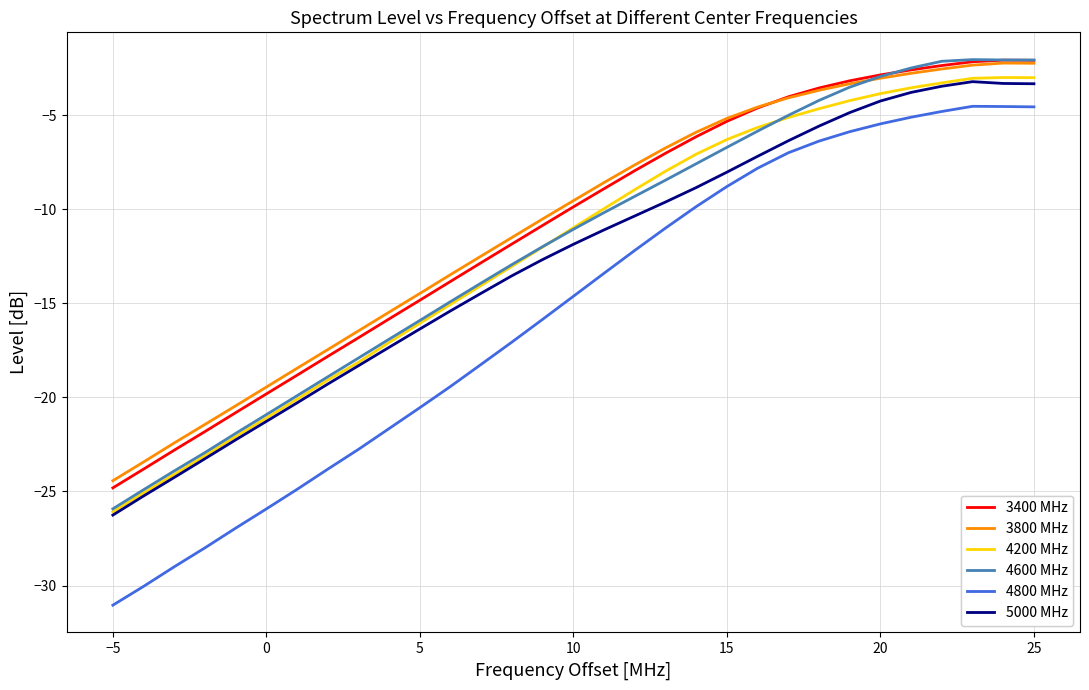

True or false: 3400 MHz and 5000 MHz intersect in this chart.

False